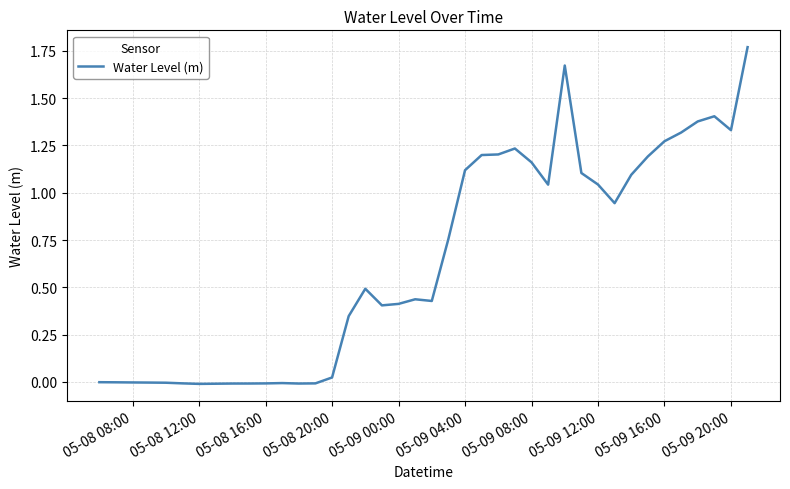

Reading left to right, what are all the values shown in this chart?

-0.0	-0.0	-0.0	-0.0	-0.0	-0.0	-0.0	-0.0	-0.0	-0.0	-0.0	-0.0	-0.0	-0.0	0.0	0.3	0.5	0.4	0.4	0.4	0.4	0.8	1.1	1.2	1.2	1.2	1.2	1.0	1.7	1.1	1.0	0.9	1.1	1.2	1.3	1.3	1.4	1.4	1.3	1.8